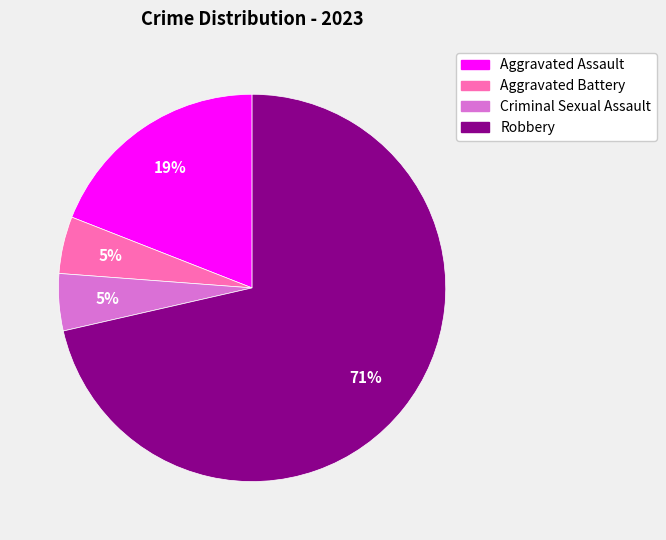

Does Robbery account for over 50% of the chart?

Yes